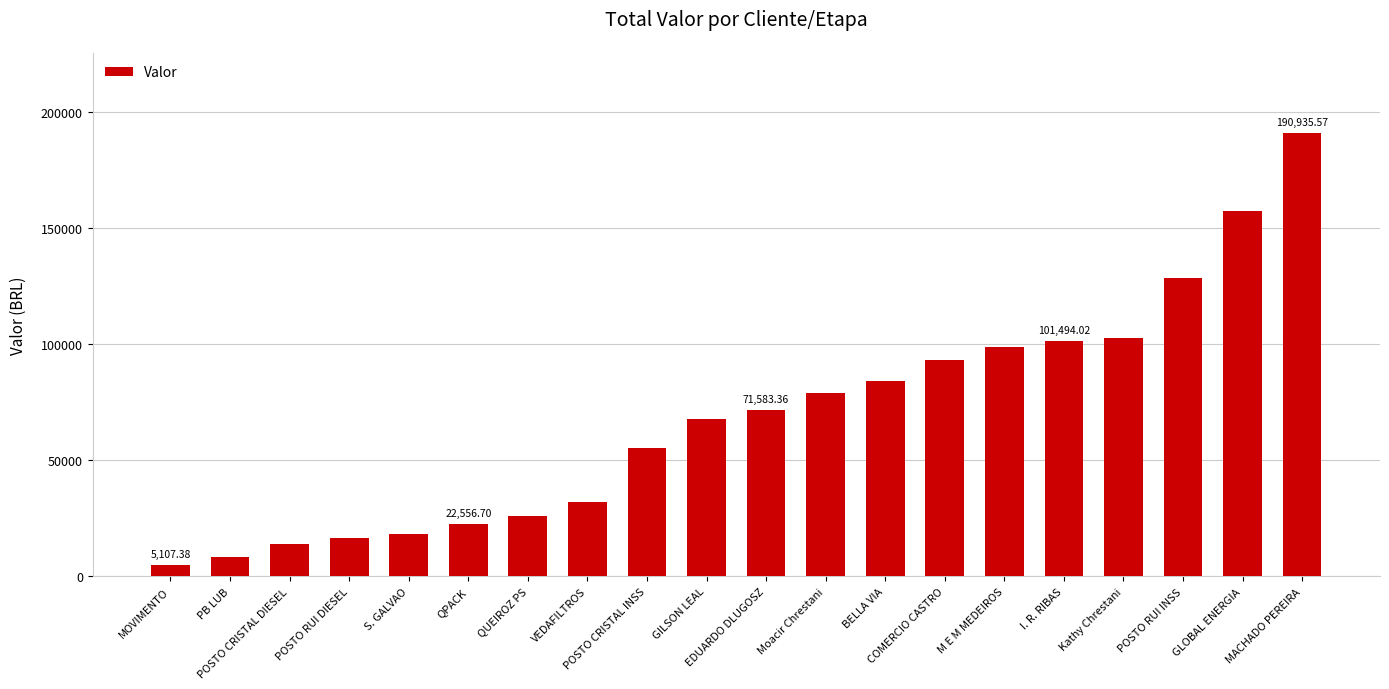

What is the average value?

68616.3